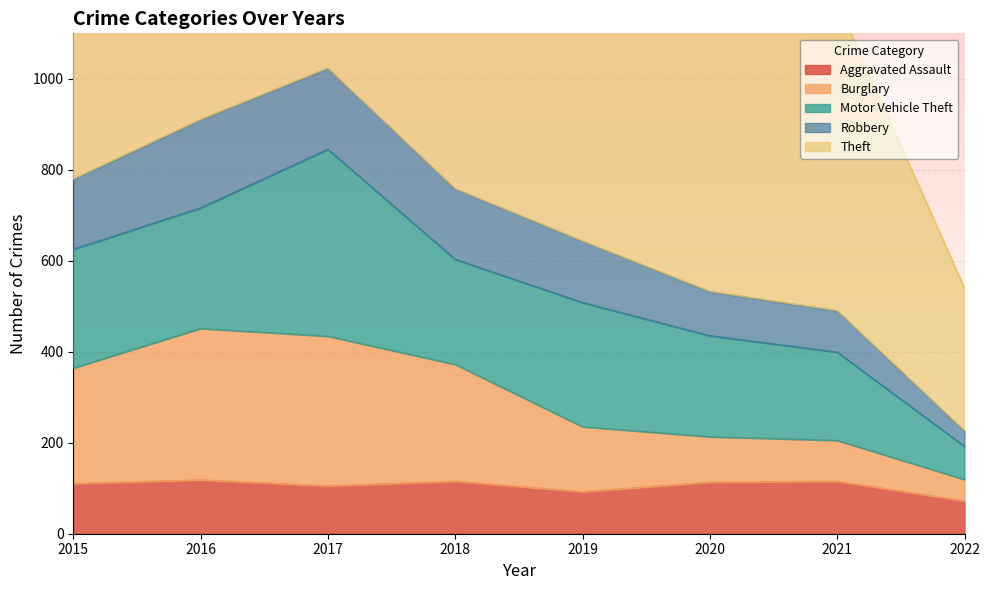

Does the chart display data point markers on the line(s)?

No